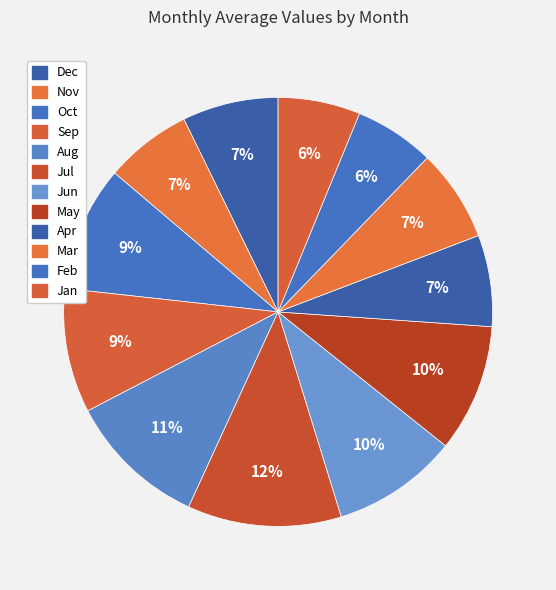

What is the largest slice in the pie chart?

Jul